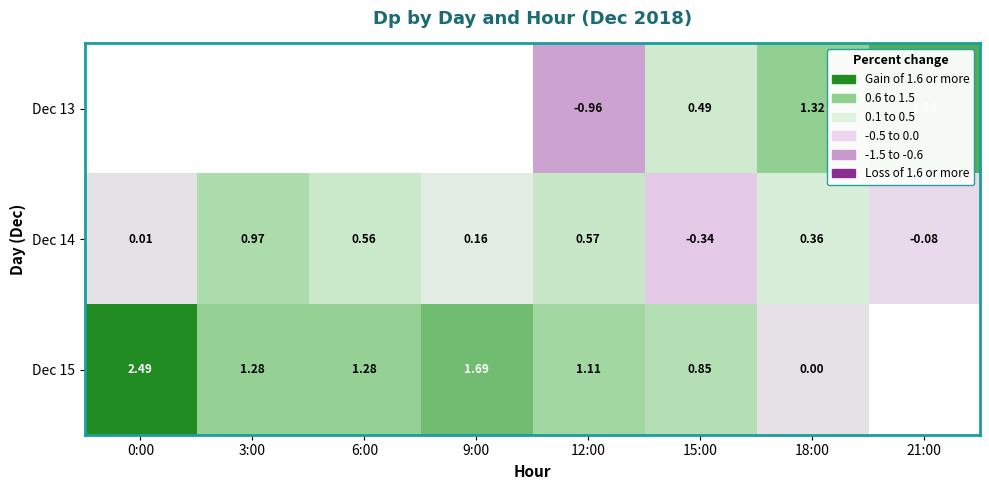

Is the value of Dec 14 at 21:00 greater than the value of Dec 15 at 3:00?

No